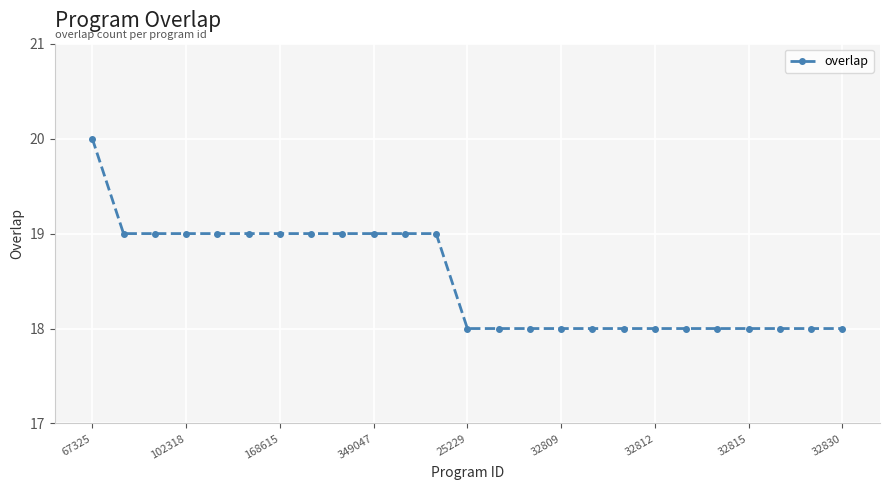

What is the value of the 15th point from the left?

18